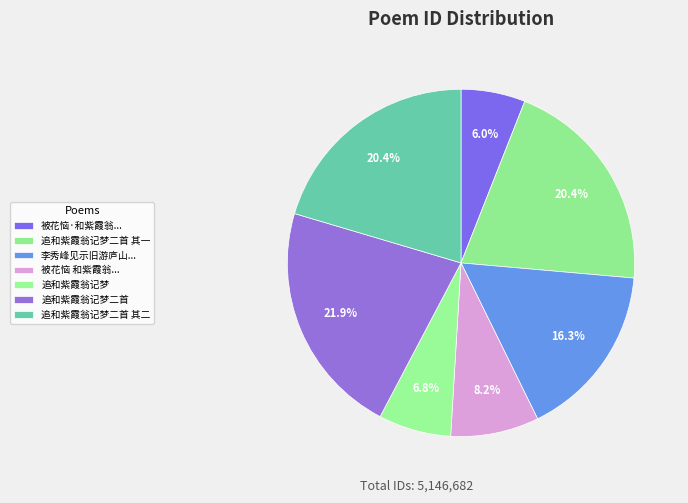

To the nearest percent, what percentage of the pie is 追和紫霞翁记梦二首 其二?

20%